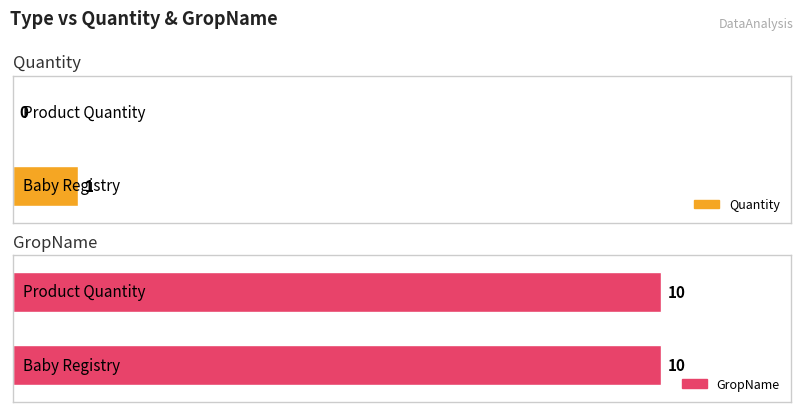

Does the chart contain any negative values?

No